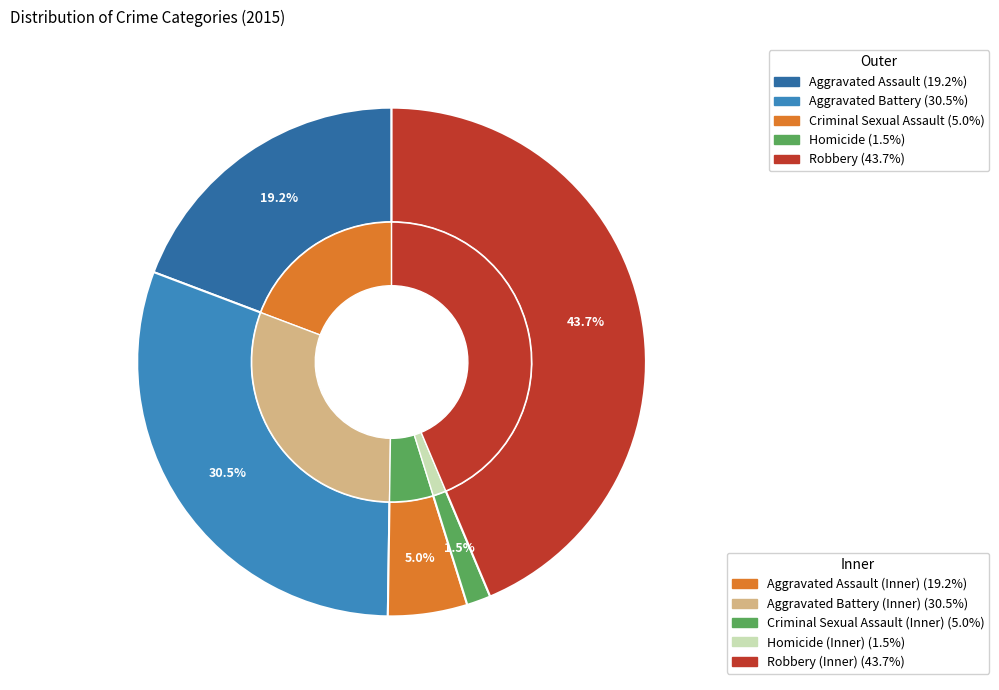

How many slices are in this pie chart?

5